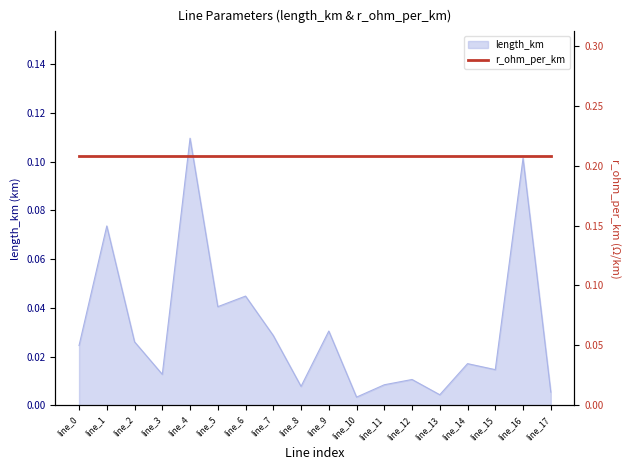

Reading right to left, extract all data points from this chart.

0.0	0.1	0.0	0.0	0.0	0.0	0.0	0.0	0.0	0.0	0.0	0.0	0.0	0.1	0.0	0.0	0.1	0.0